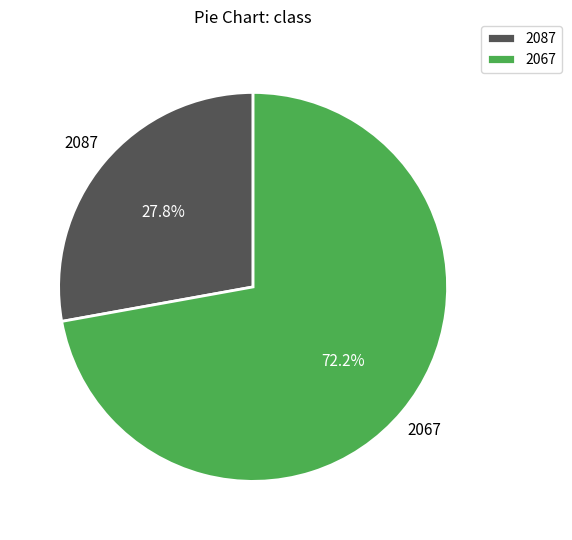

How much of the chart is everything except 2067?

27.8%